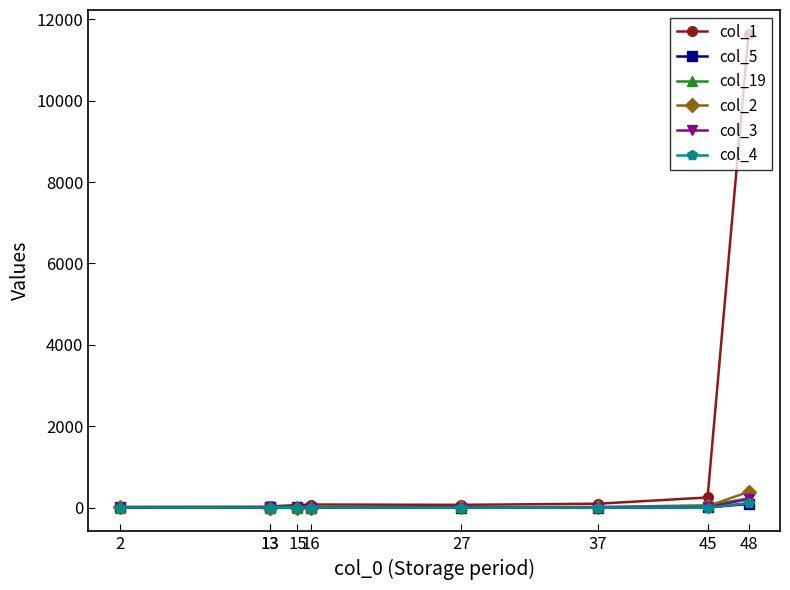

Which series changed the most between 16 and 15?

col_1